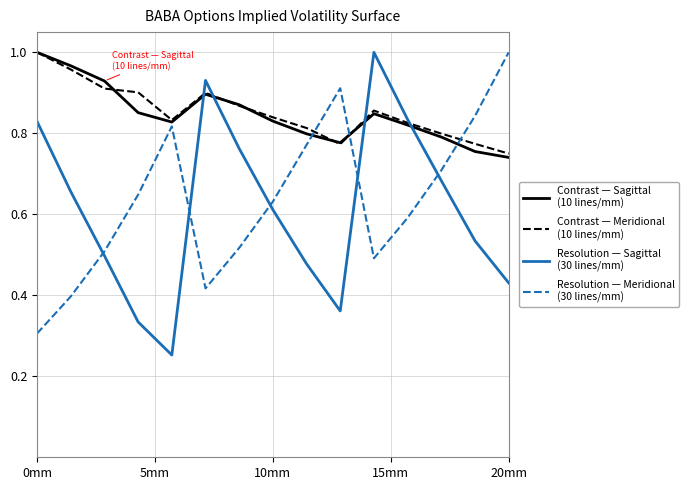

What is the greatest value displayed?

1.0